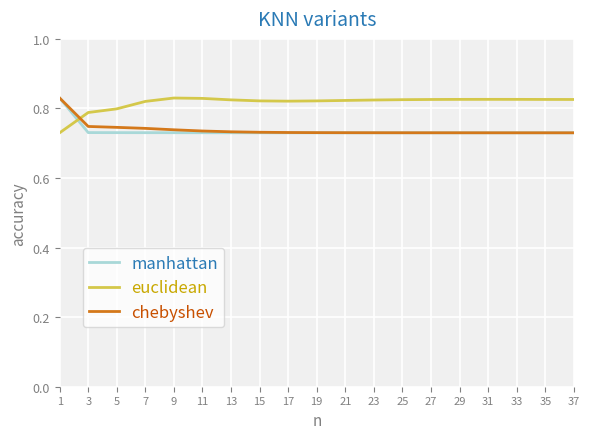

What is the sum of all manhattan values?

14.0